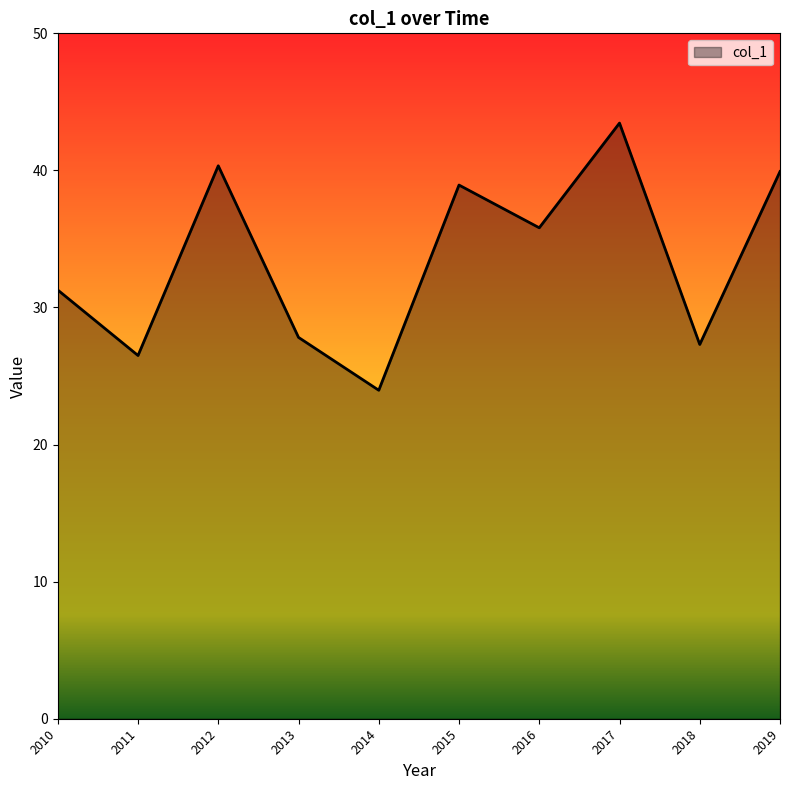

Reading left to right, transcribe all the data shown in this chart.

31.3	26.5	40.3	27.8	24.0	38.9	35.8	43.5	27.3	39.9